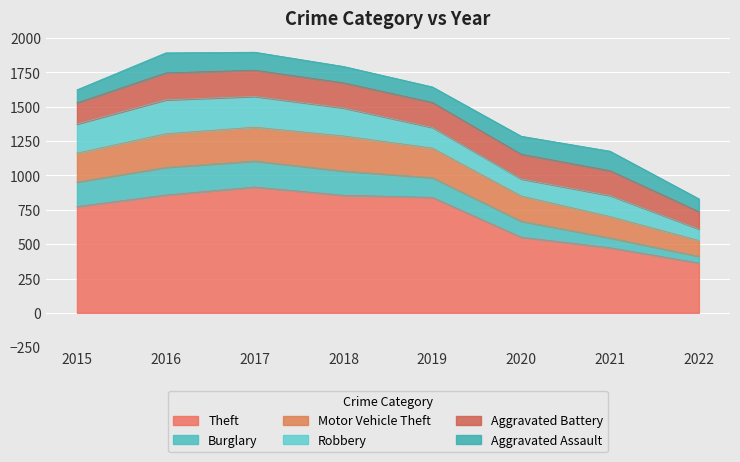

True or false: Aggravated Assault has a value of 38 at 2017.

False